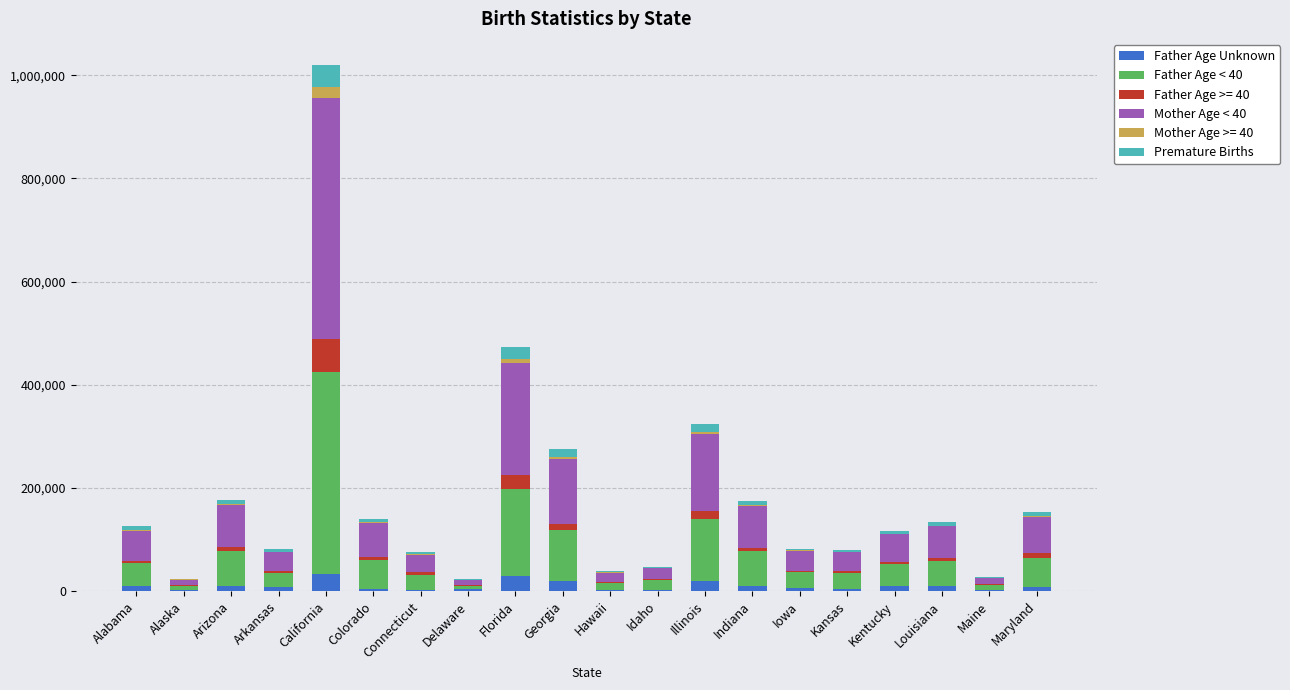

At which category is the sum across all series the highest?

California